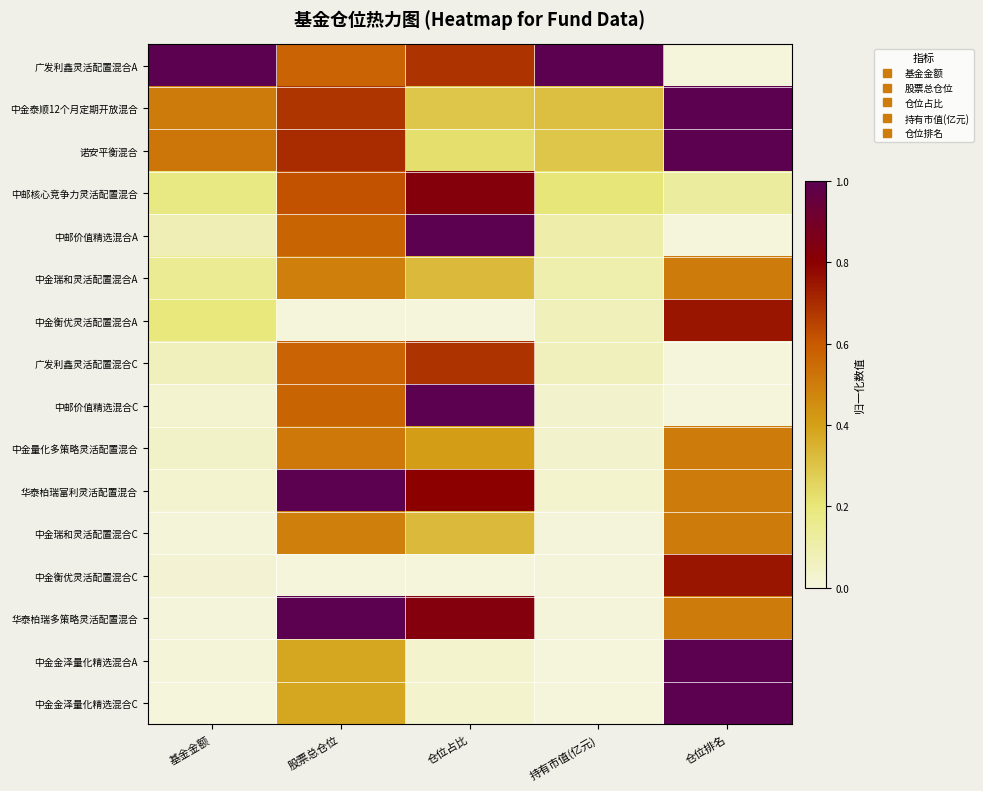

Rank the series at 基金金额 from highest to lowest value.

广发利鑫灵活配置混合A, 诺安平衡混合, 中金泰顺12个月定期开放混合, 中金衡优灵活配置混合A, 中邮核心竞争力灵活配置混合, 中金瑞和灵活配置混合A, 中邮价值精选混合A, 广发利鑫灵活配置混合C, 中金量化多策略灵活配置混合, 华泰柏瑞富利灵活配置混合, 中邮价值精选混合C, 中金衡优灵活配置混合C, 中金瑞和灵活配置混合C, 中金金泽量化精选混合A, 华泰柏瑞多策略灵活配置混合, 中金金泽量化精选混合C